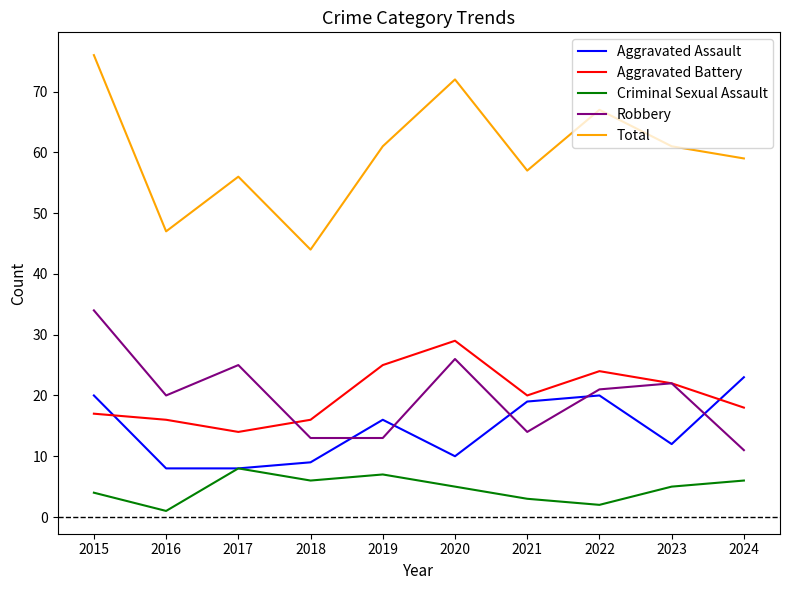

At which category does Robbery reach its first local peak?

2017